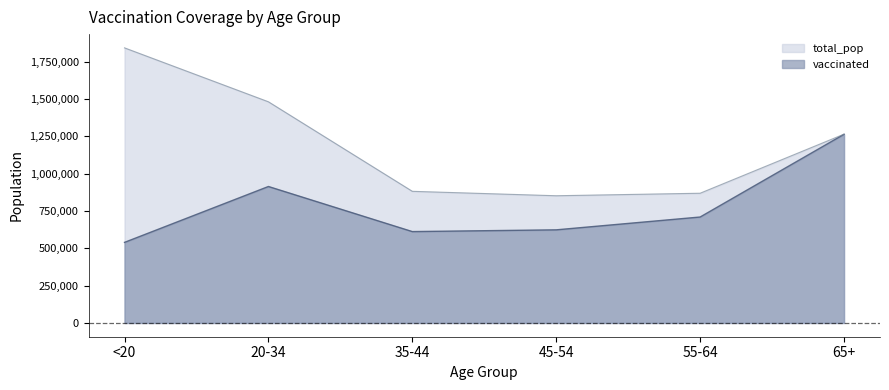

What is the difference between the maximum and minimum values in the vaccinated series?

723701